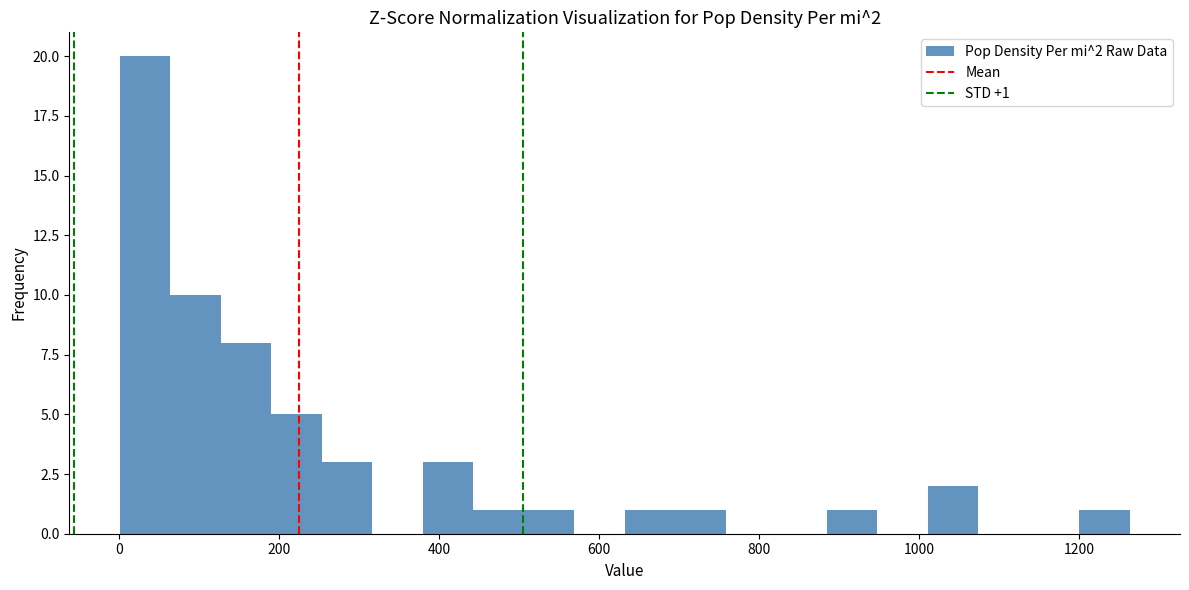

Around what value on the x-axis is the tallest bar? Give the approximate position of its centre, as read against the axis.

40